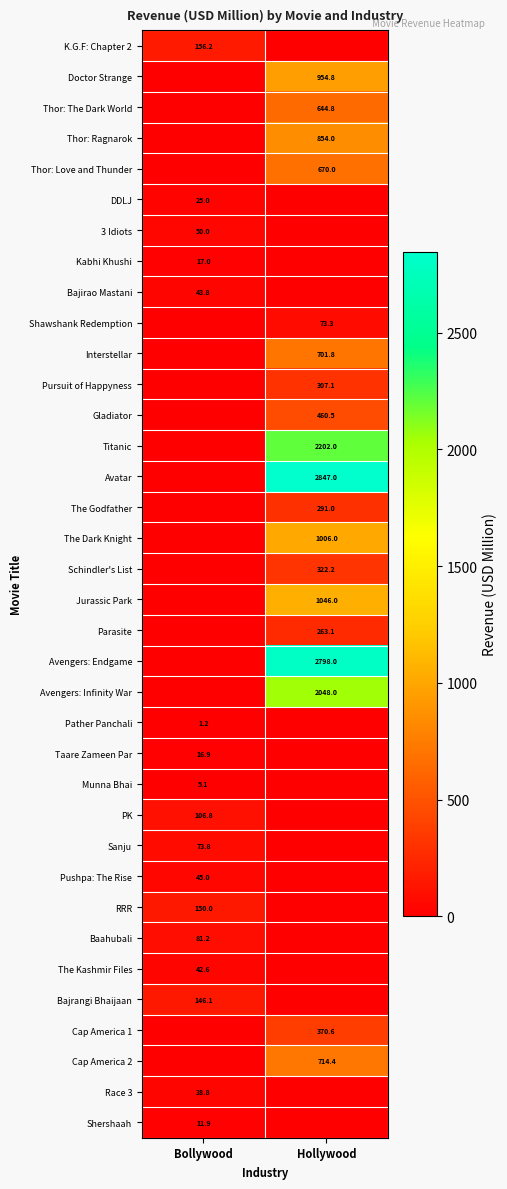

The value of Baahubali at Bollywood is 121.2. True or false?

False